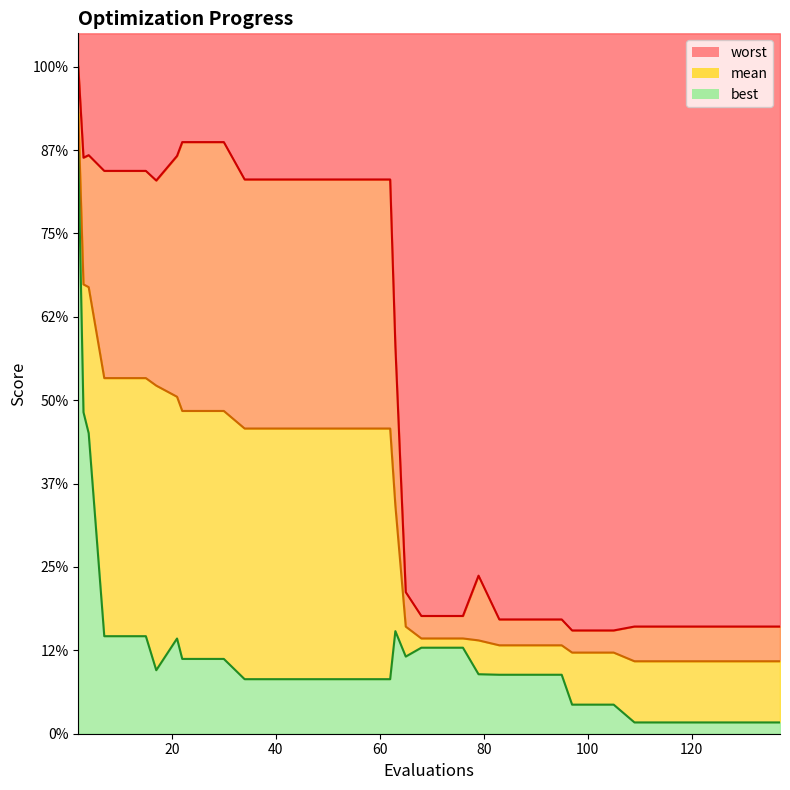

List the series in order of their overall mean, highest first.

worst, mean, best